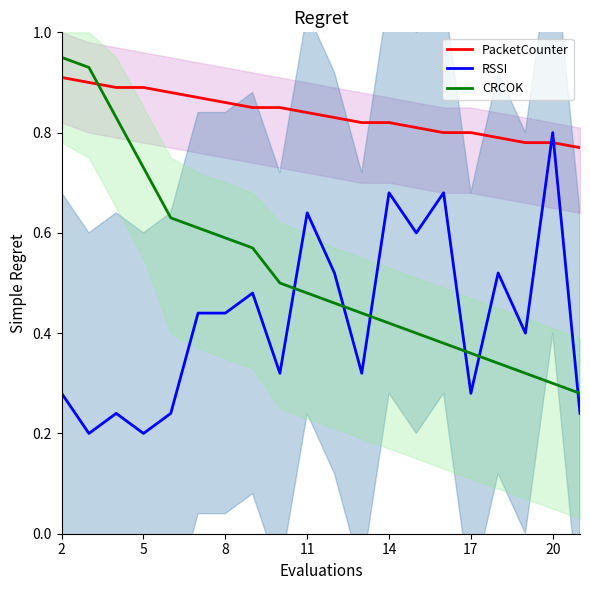

Which series has the largest total across all categories?

PacketCounter